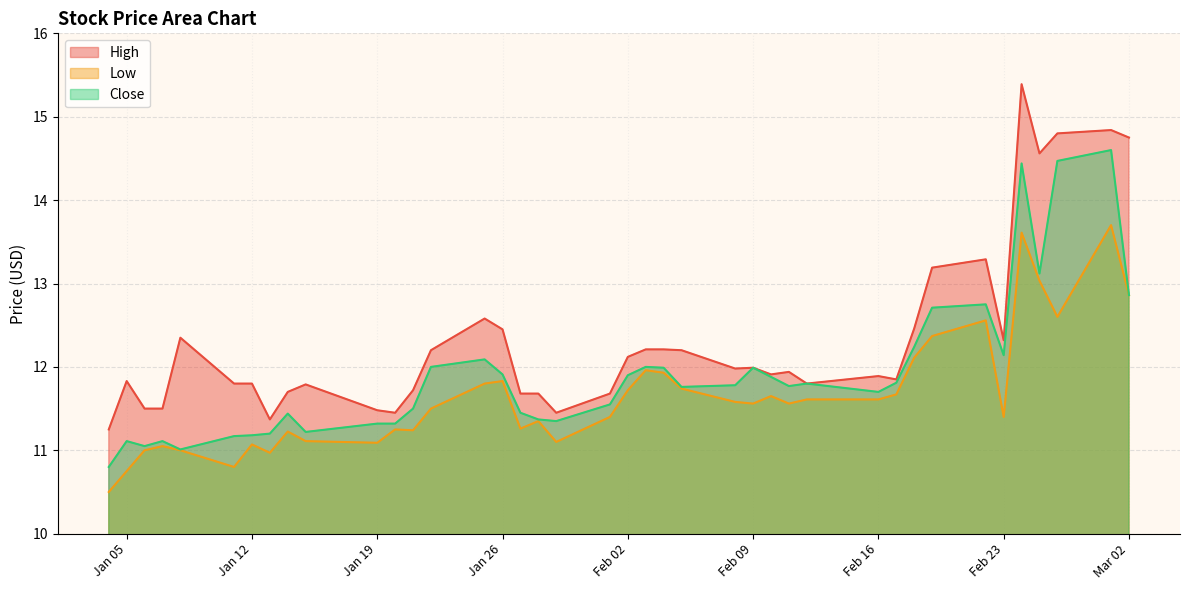

List the series in order of their overall mean, lowest first.

Low, Close, High